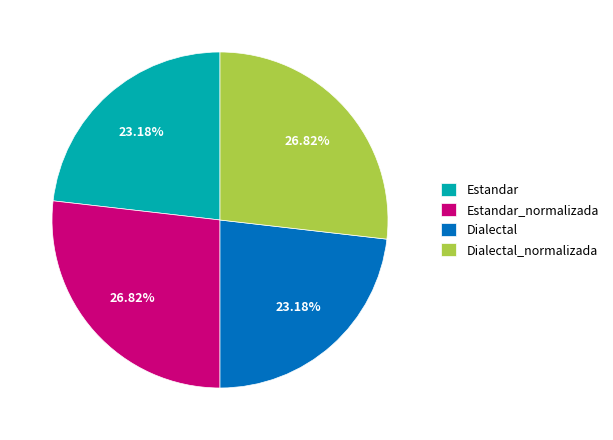

Combined, what portion of the pie is Estandar and Estandar_normalizada?

50.0%